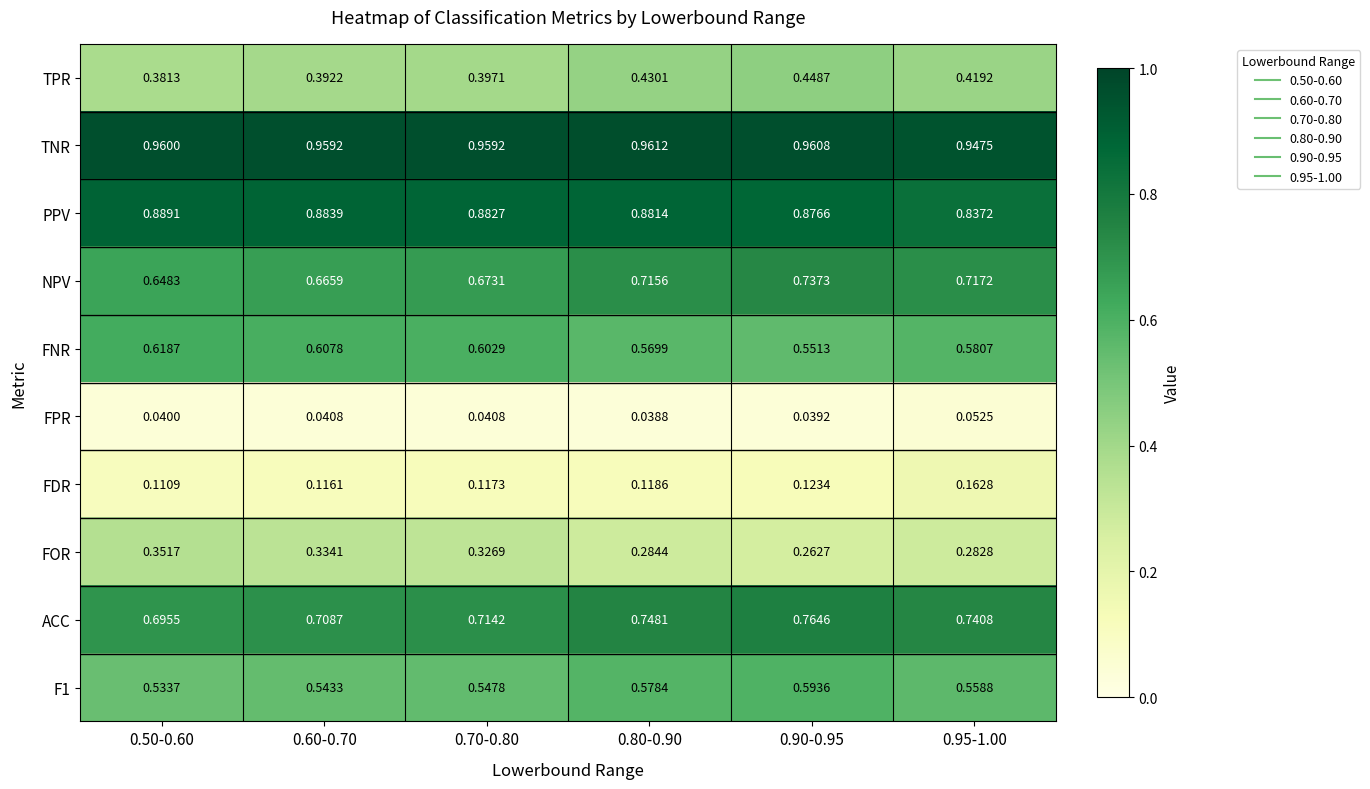

What is the total value across all series at 0.50-0.60?

5.2